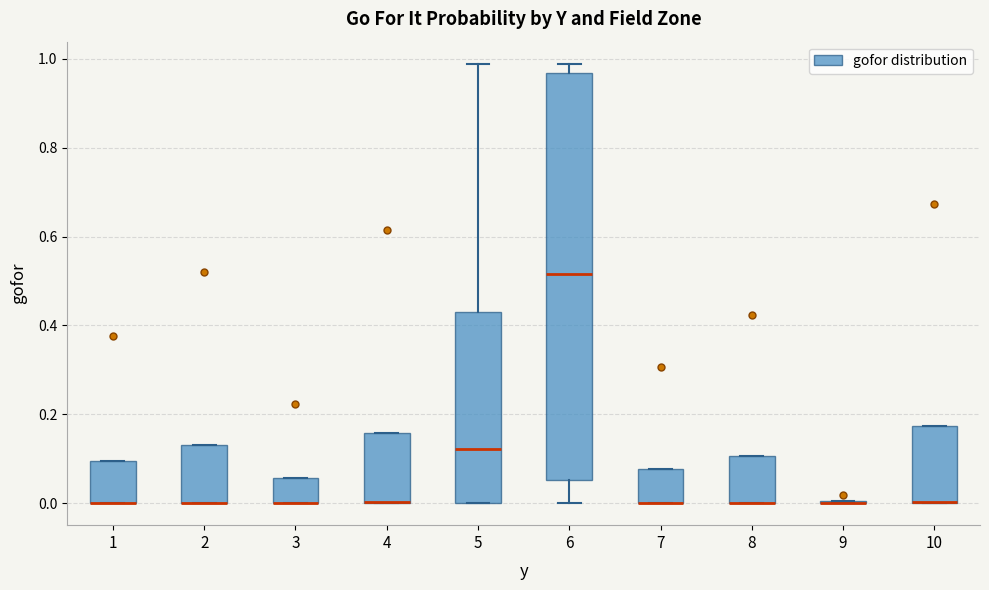

Which box is the tallest, from its lower edge to its upper edge?

6